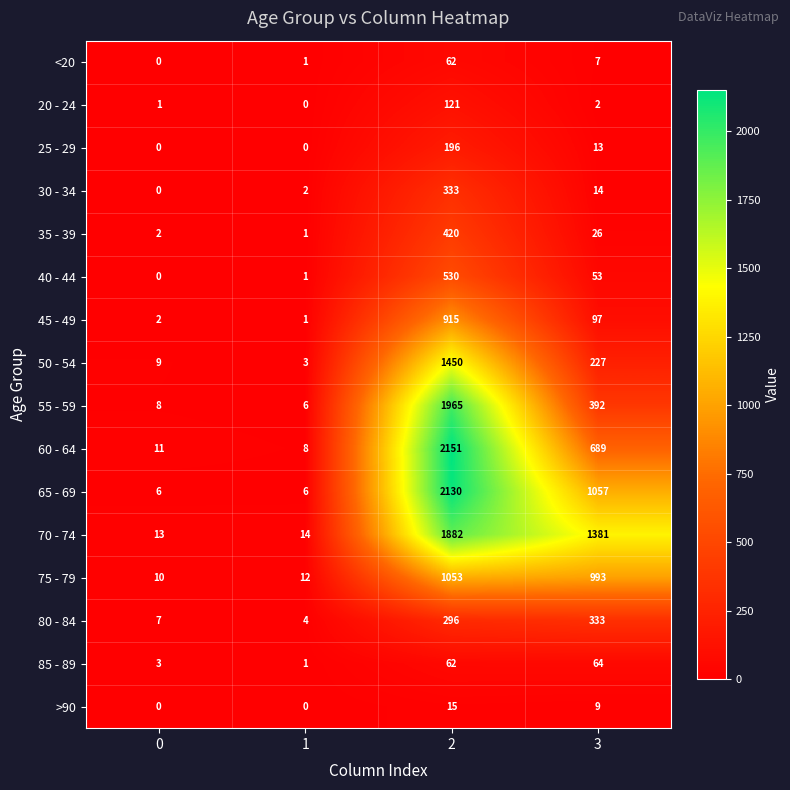

What is the sum of all 80 - 84 values?

640